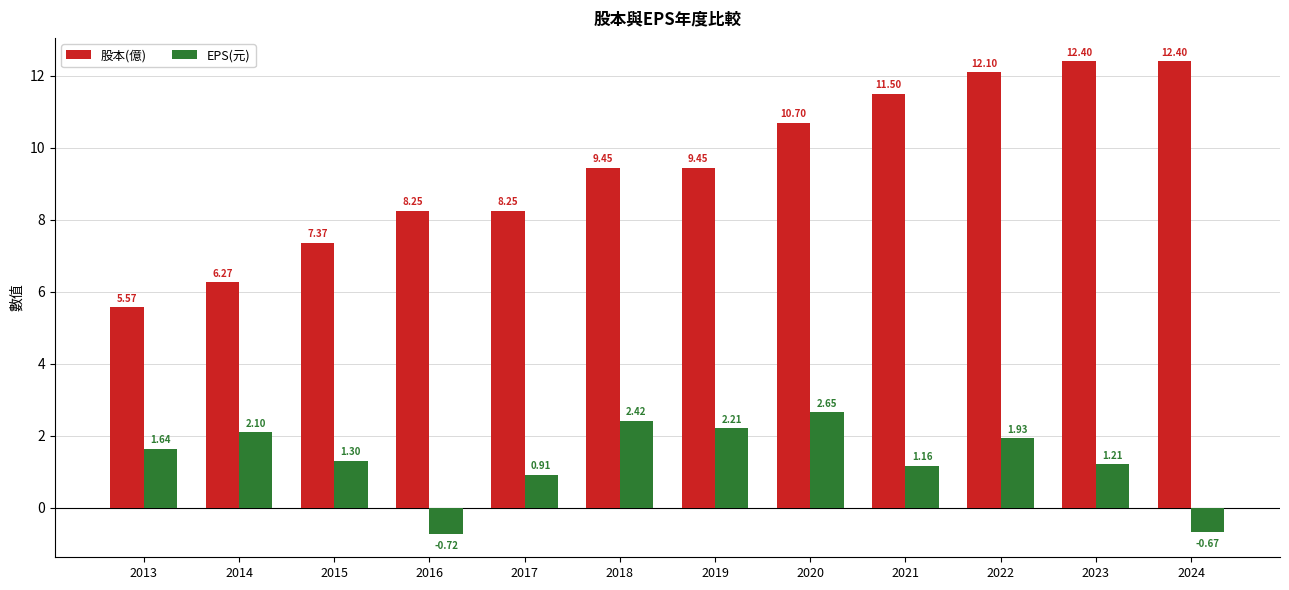

How many groups of bars are there?

12